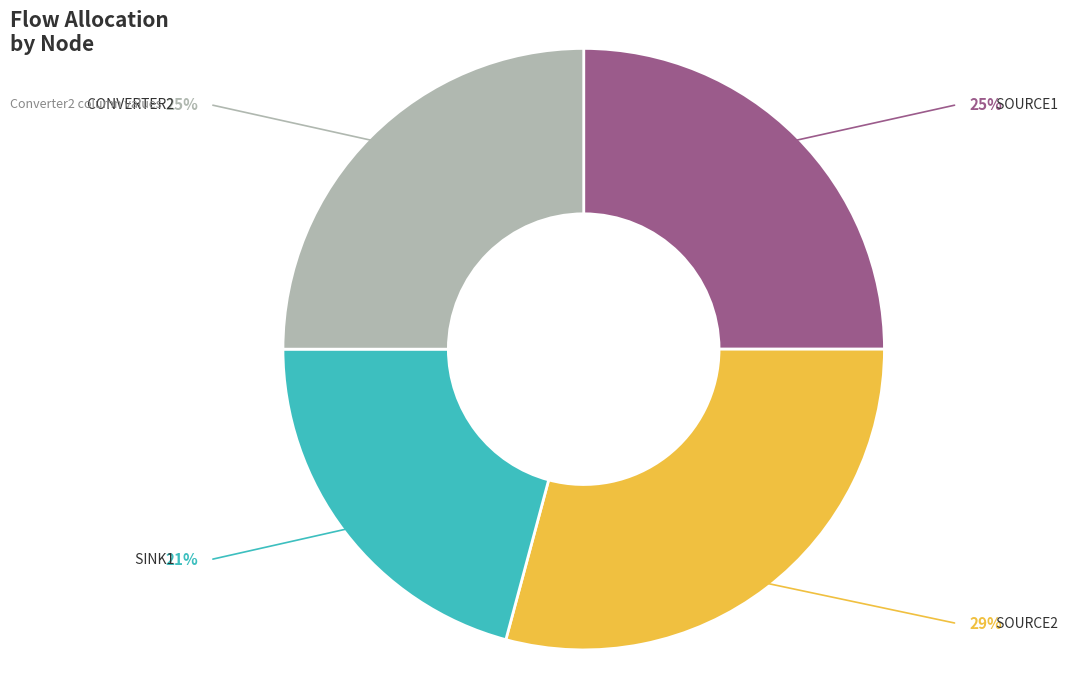

Is there any slice that represents more than half of the pie?

No